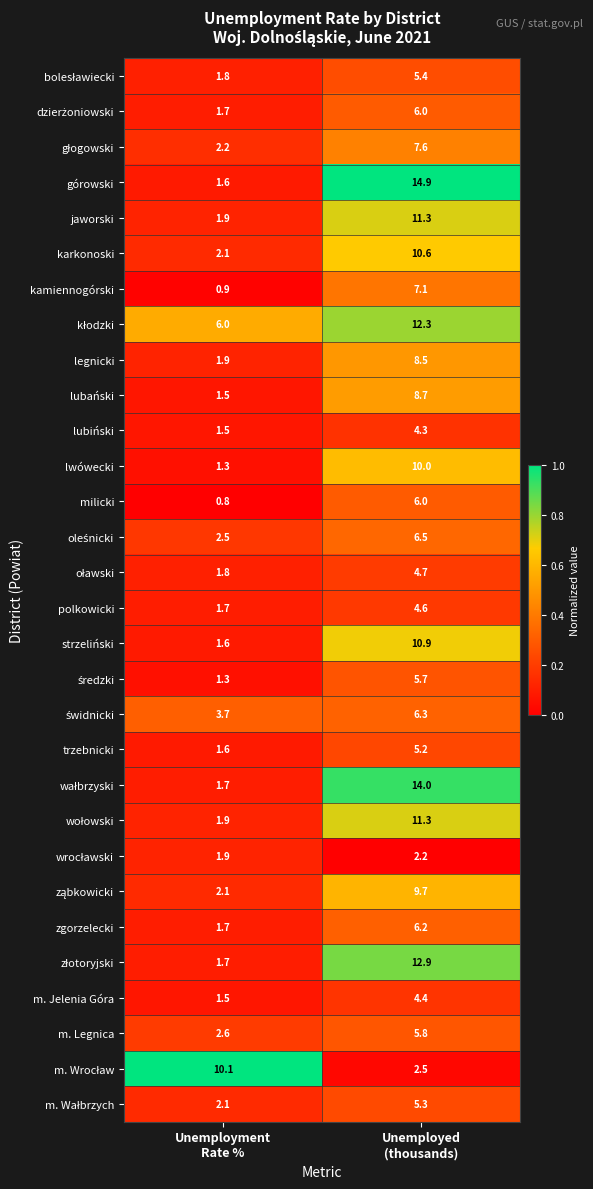

At which category is the sum across all series the highest?

Unemployed
(thousands)